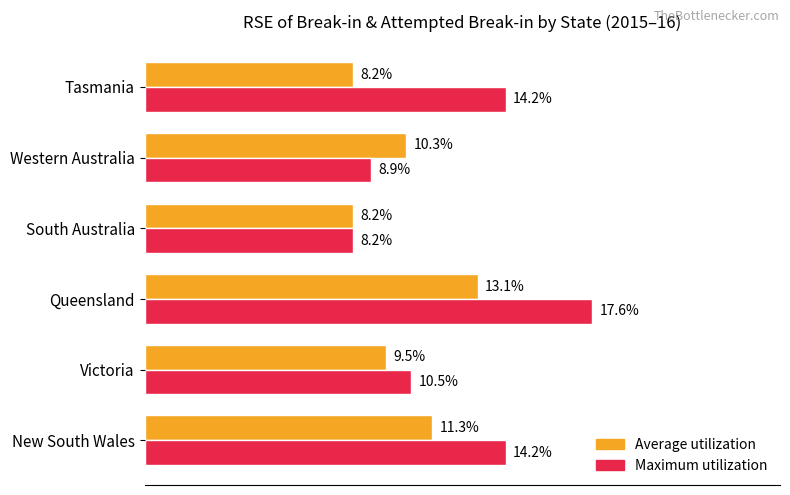

Which series has the largest total across all categories?

Maximum utilization